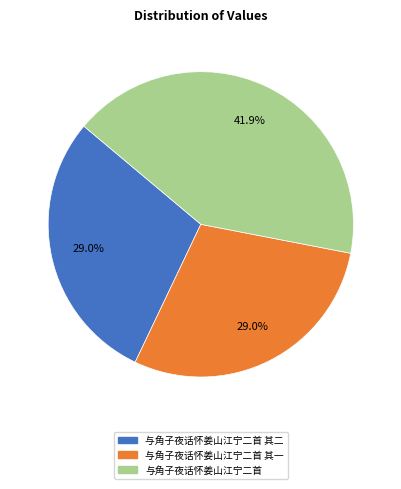

Count the number of slices in the pie.

3